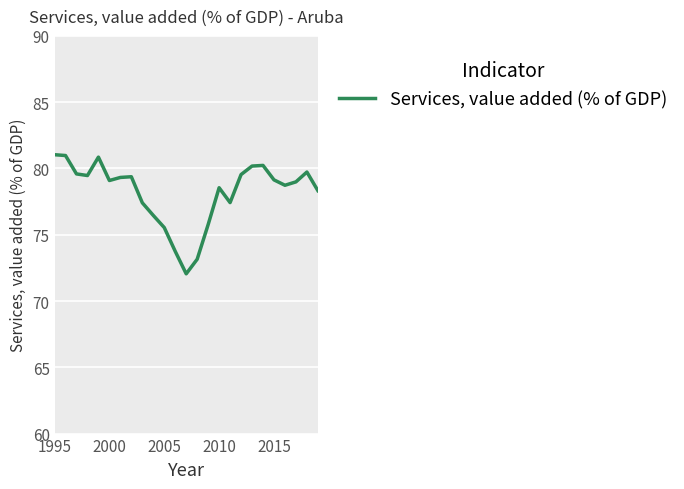

What is the minimum value shown in the chart?

72.1